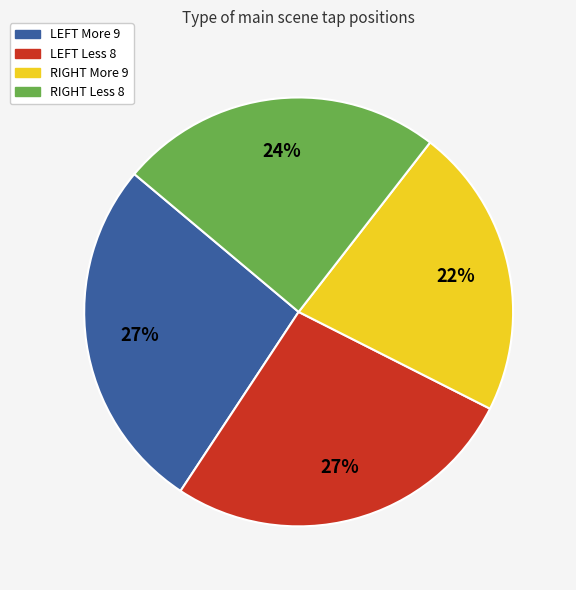

What is the smallest slice in the pie chart?

RIGHT More 9